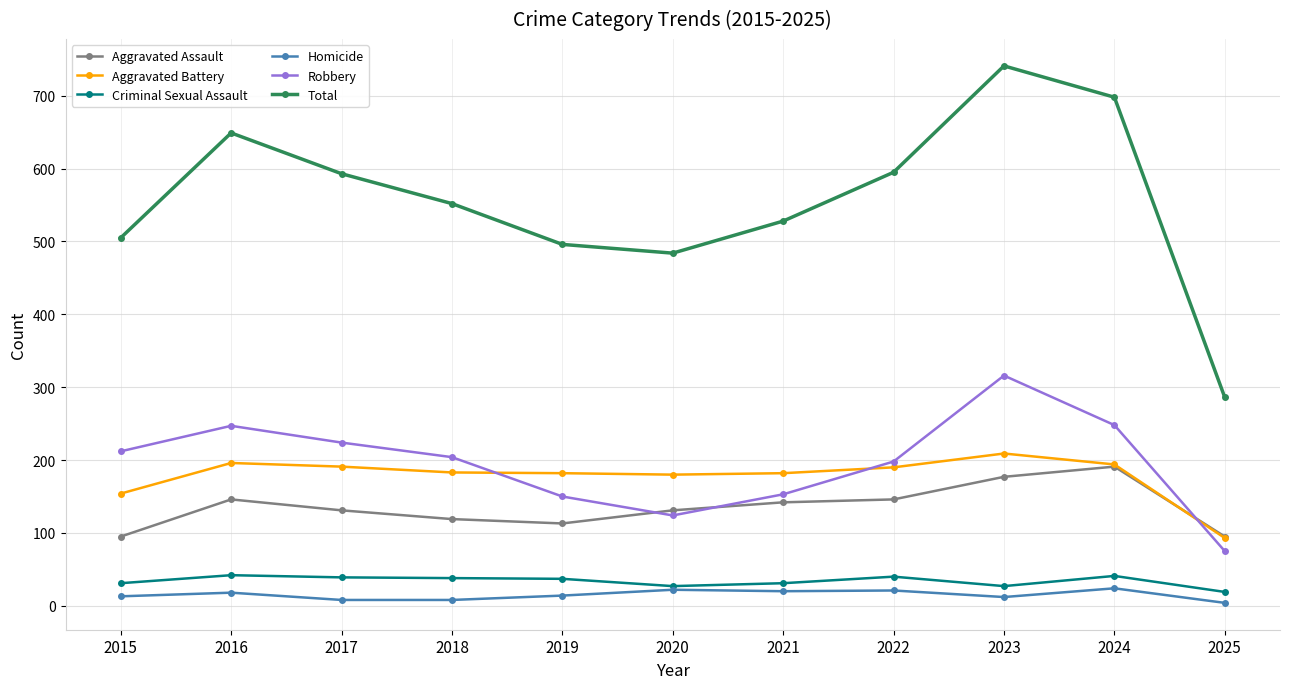

True or false: Criminal Sexual Assault and Aggravated Battery intersect in this chart.

False